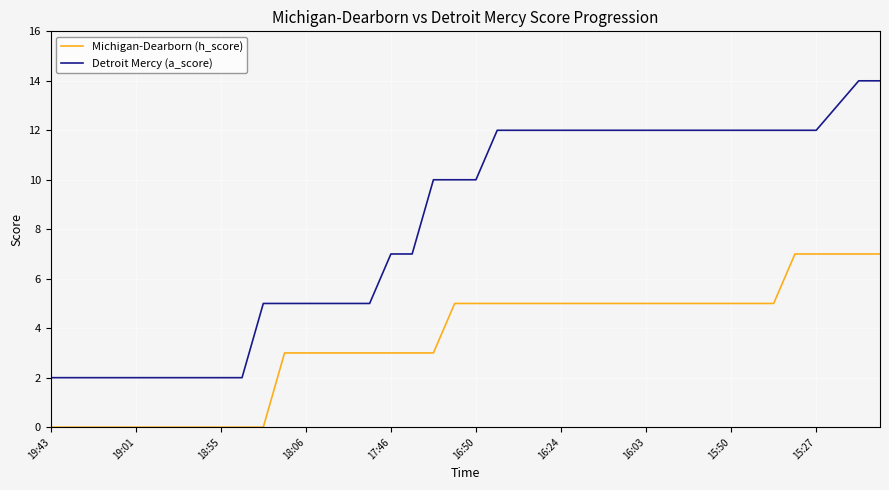

What is the greatest value displayed?

14